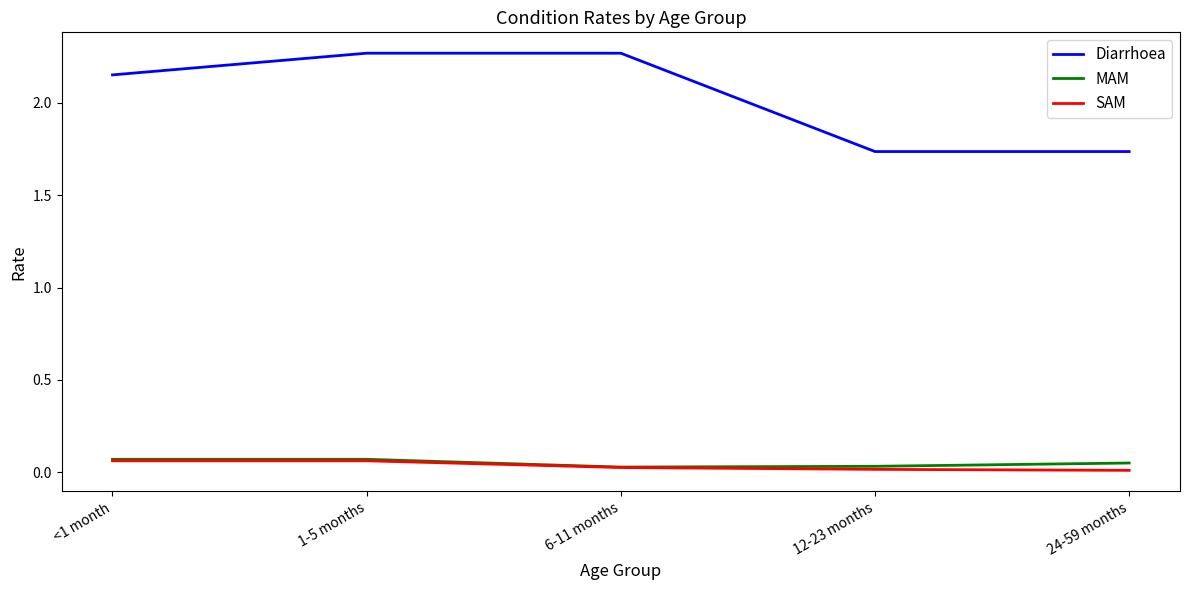

The SAM series shows 0.0 at 24-59 months. True or false?

True